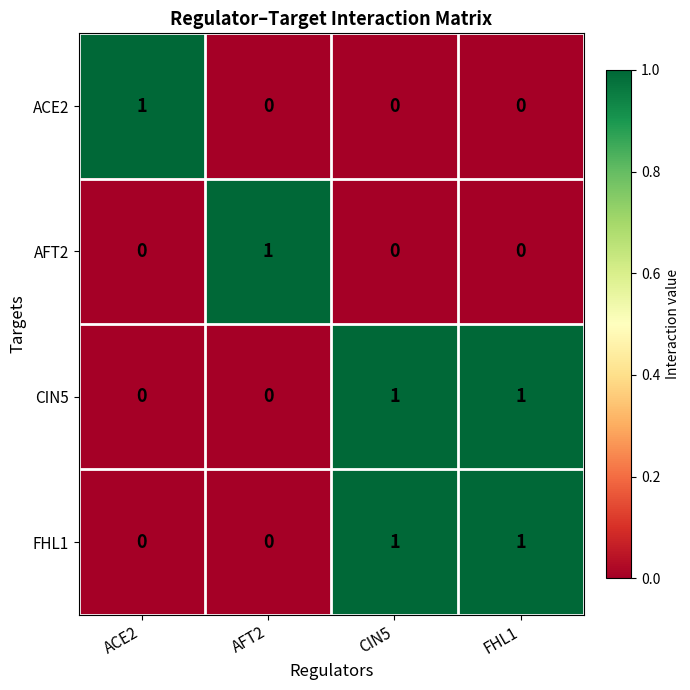

Reading left to right, extract all data points from this chart.

ACE2: ACE2=1	AFT2=0	CIN5=0	FHL1=0
AFT2: ACE2=0	AFT2=1	CIN5=0	FHL1=0
CIN5: ACE2=0	AFT2=0	CIN5=1	FHL1=1
FHL1: ACE2=0	AFT2=0	CIN5=1	FHL1=1